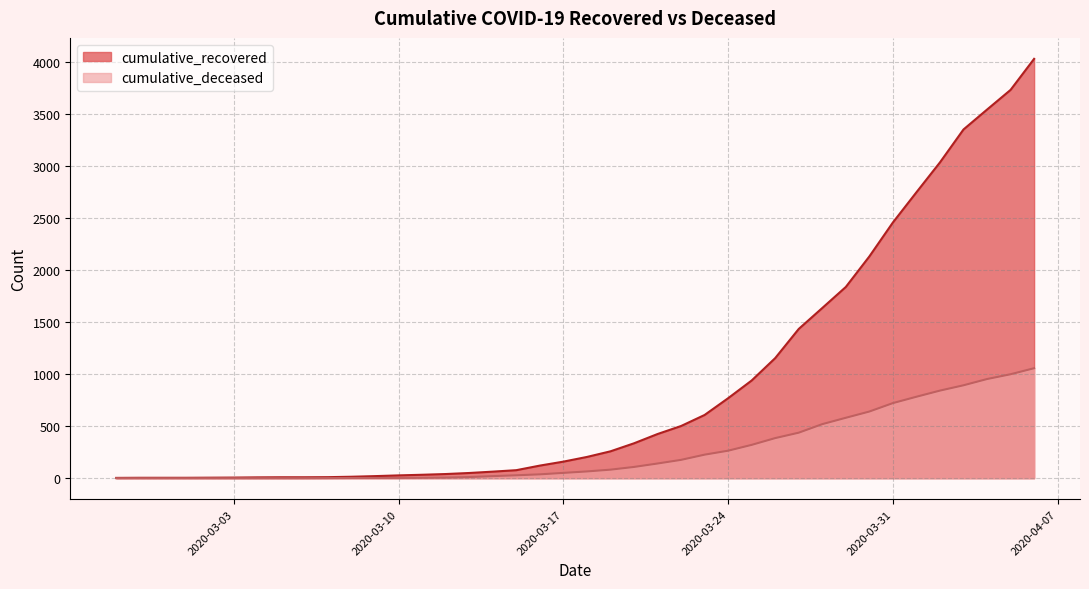

Is the value of cumulative_deceased at 2020-03-03 greater than the value of cumulative_recovered at 2020-03-19?

No